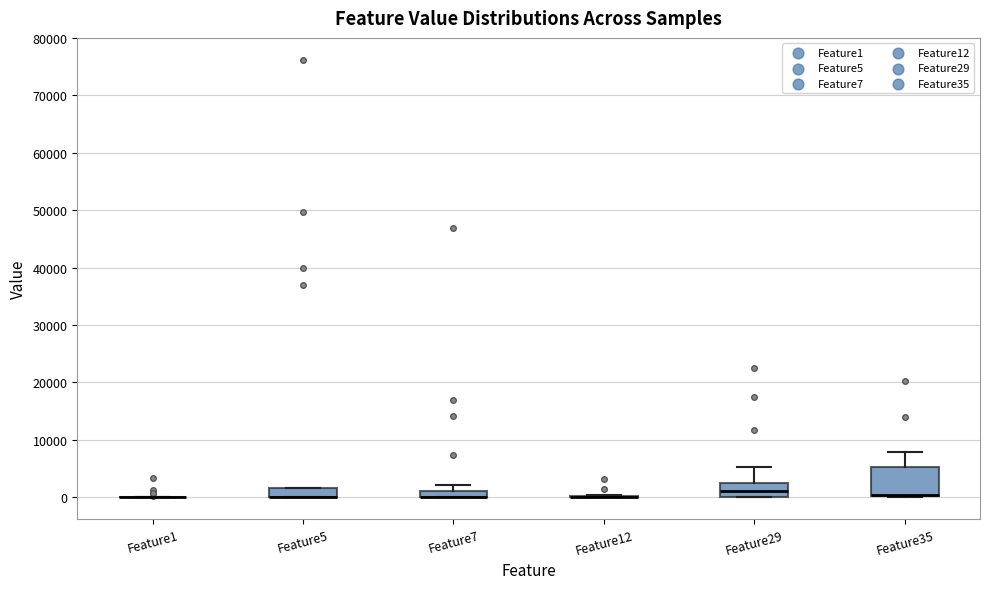

Where is the lower edge of the box for Feature29 on the y-axis? The values are not printed on the chart, so give them approximately, as read against the axis.

0